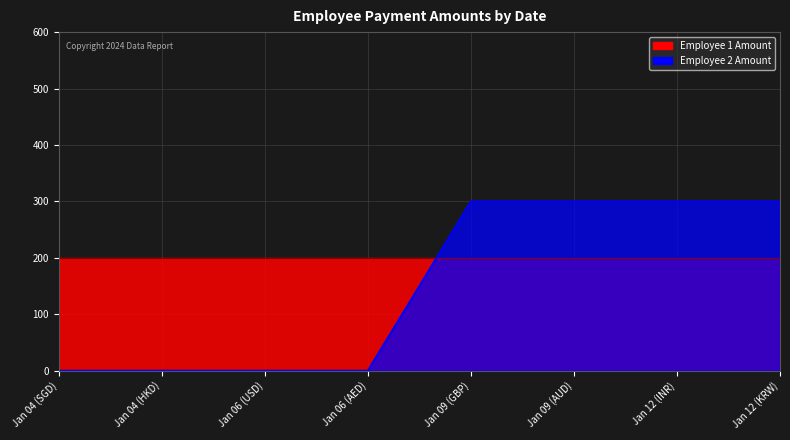

What is the greatest value displayed?

300